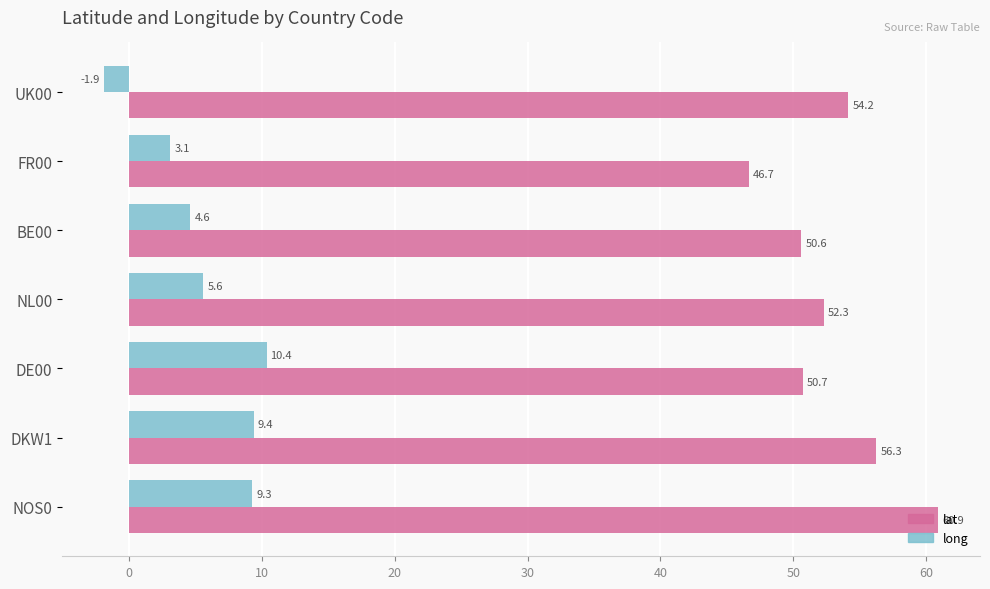

Which label corresponds to the largest value in the chart?

NOS0